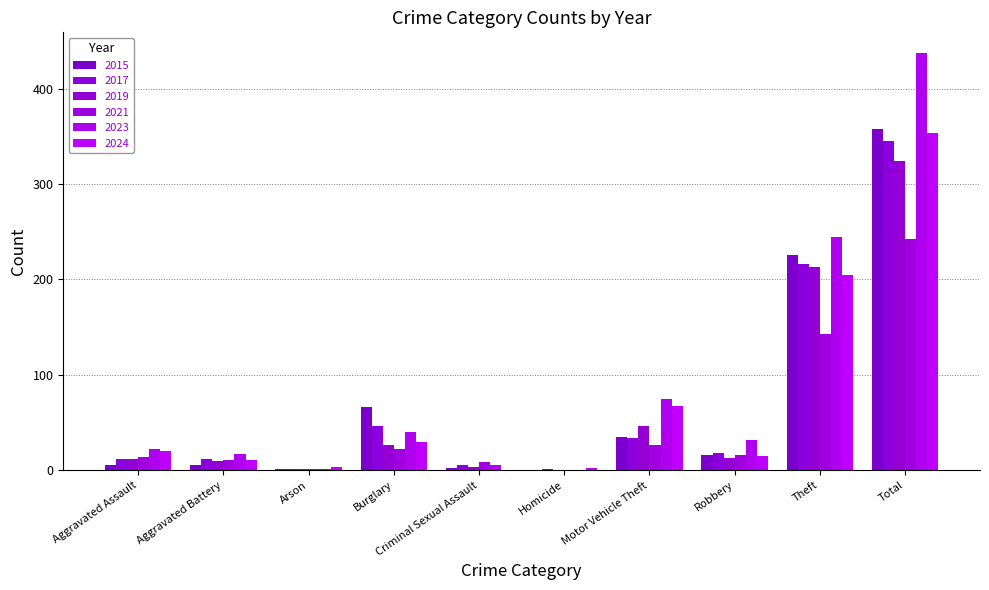

At which category is the sum across all series the highest?

Total